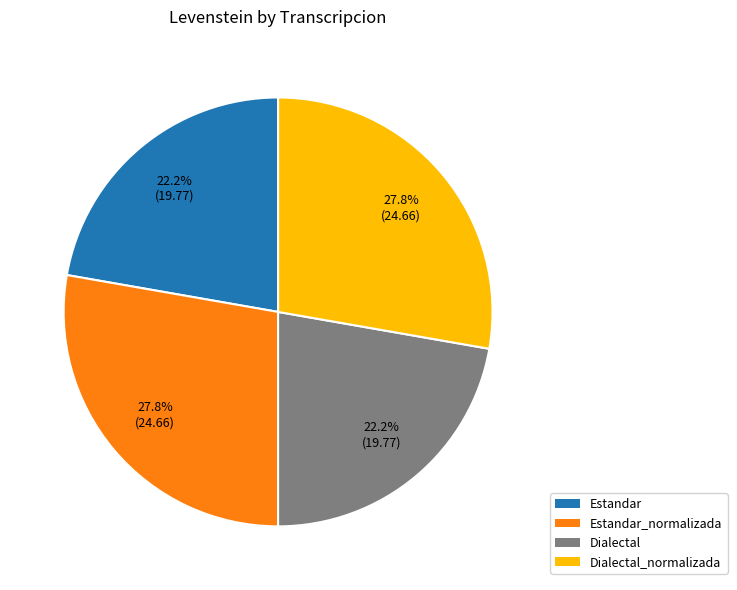

Is there a majority slice in this chart?

No